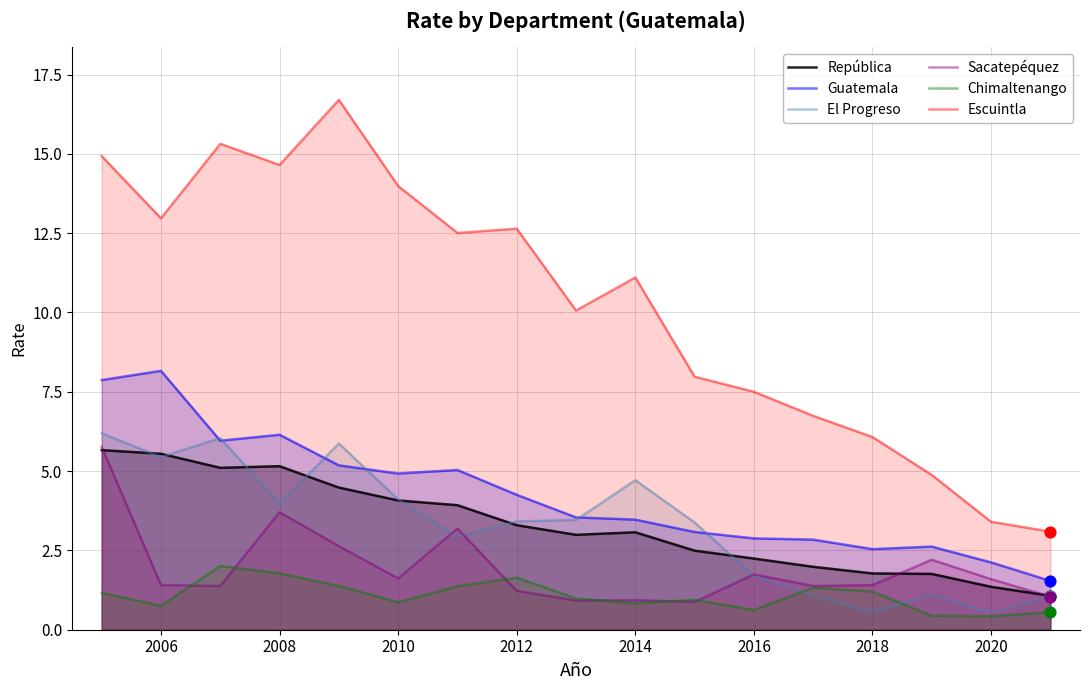

At how many categories does at least one series exceed 3?

17